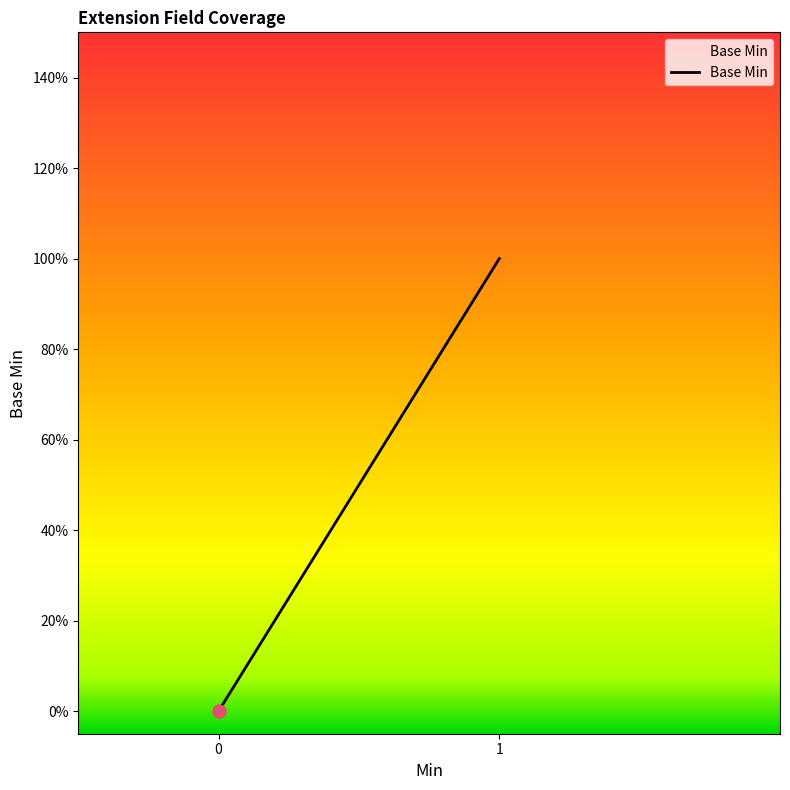

What is the change in value from 0 to 1?

+1